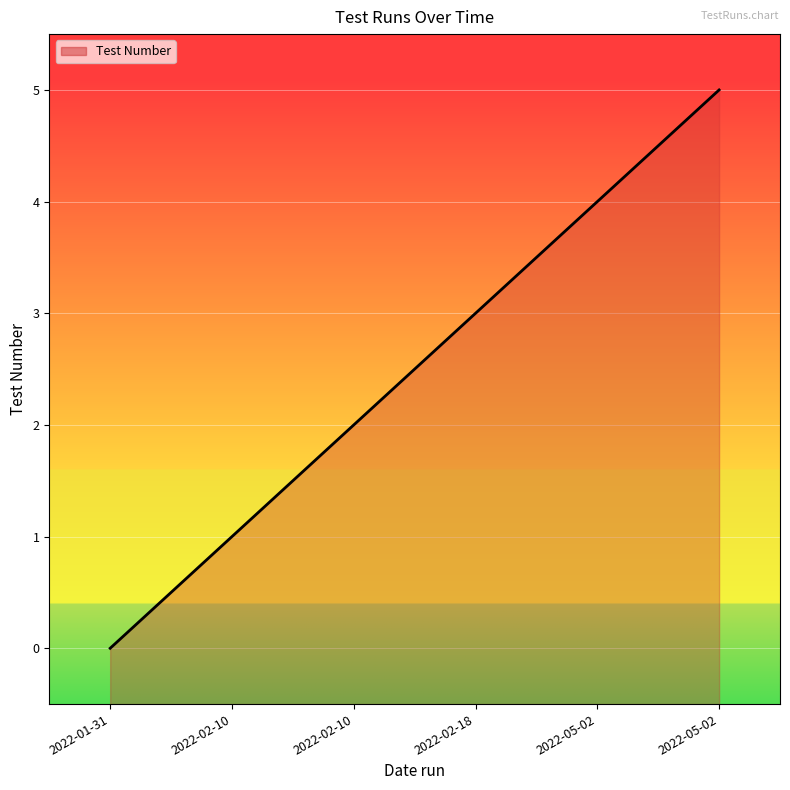

How many positive values are there?

5